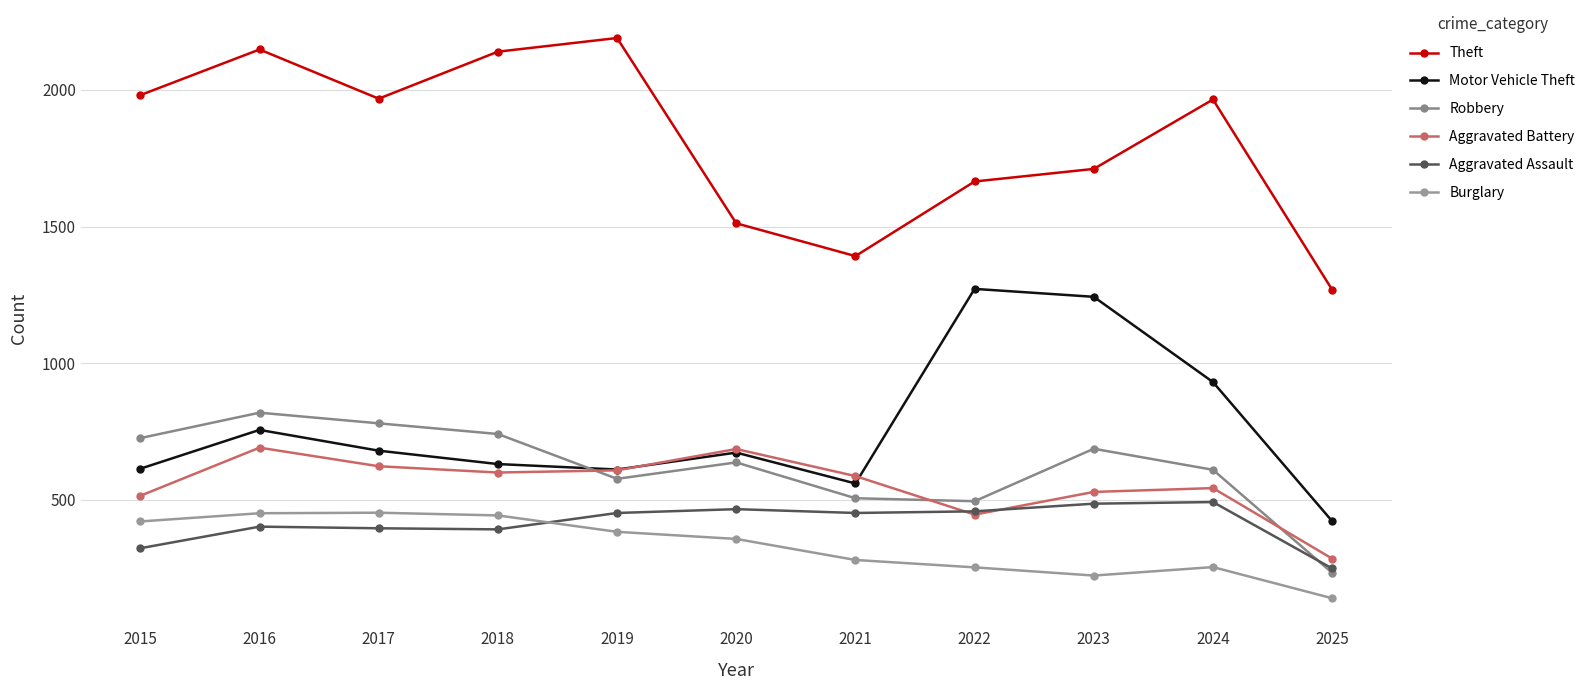

At how many categories does at least one series exceed 640?

11